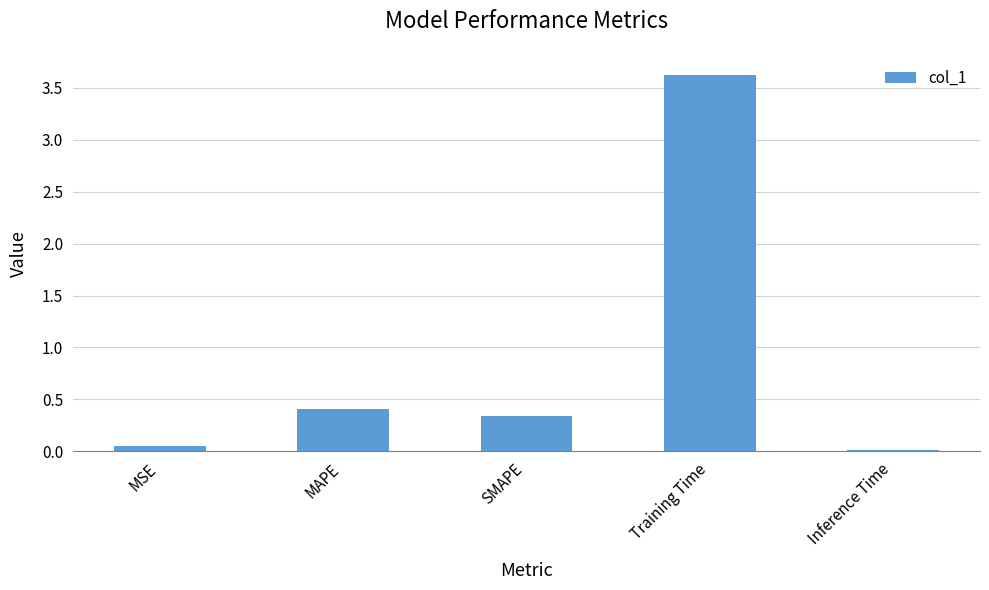

Is it true that the value at MAPE is 0.4?

True